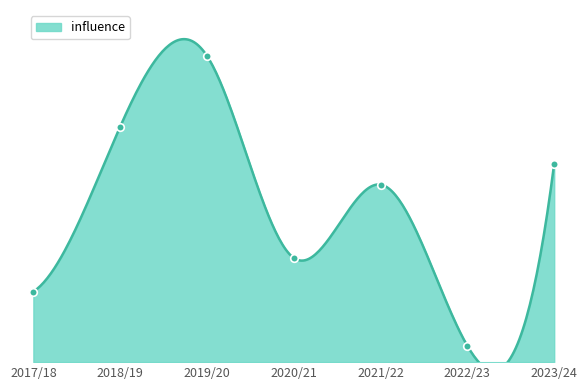

What is the ratio of the value at 2022/23 to the value at 2023/24?

0.1